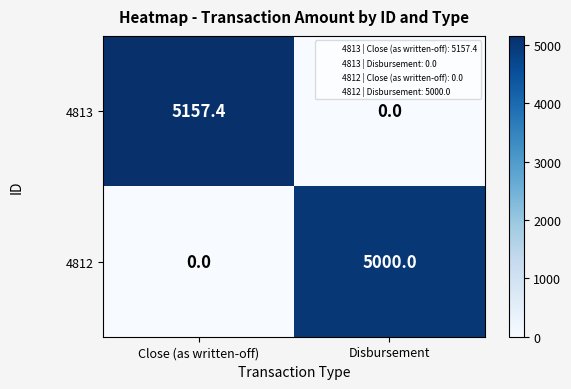

Reading left to right, what are all the values shown in this chart?

4813: Close (as written-off)=5157.4	Disbursement=0.0
4812: Close (as written-off)=0.0	Disbursement=5000.0